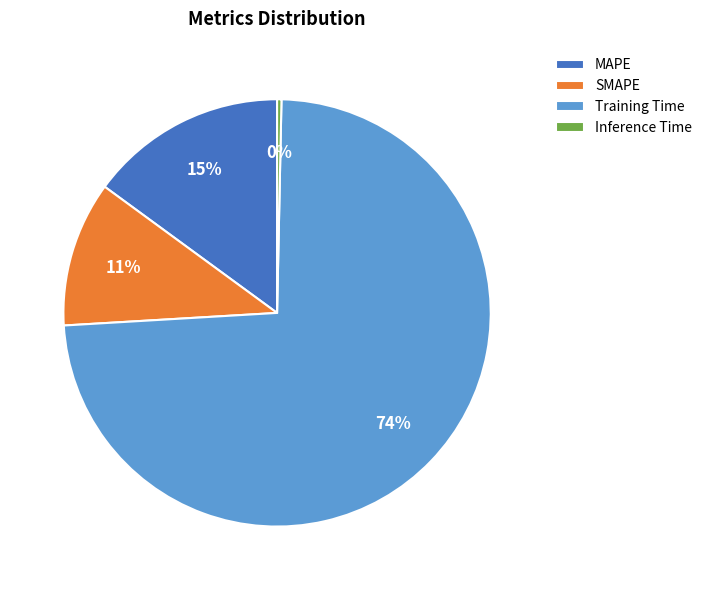

To the nearest percent, what is the combined percentage of MAPE and Training Time?

89%